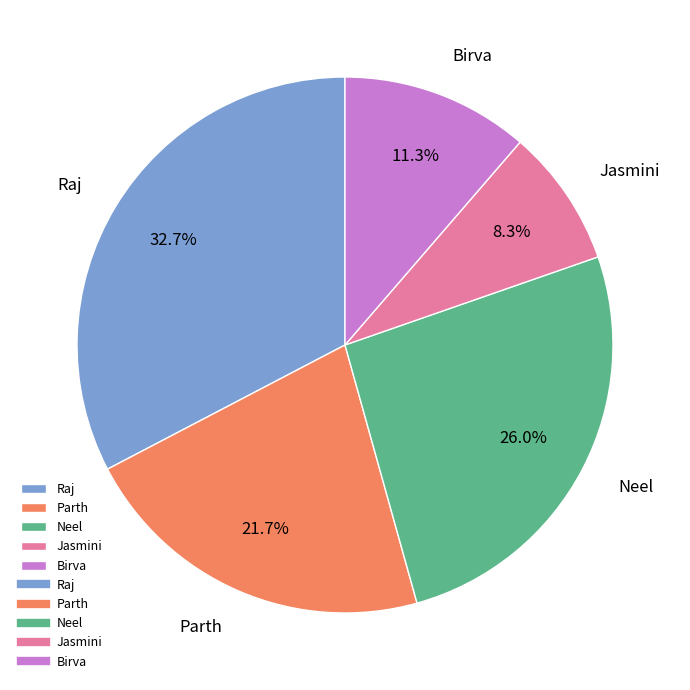

To the nearest percent, what portion does Raj represent?

33%